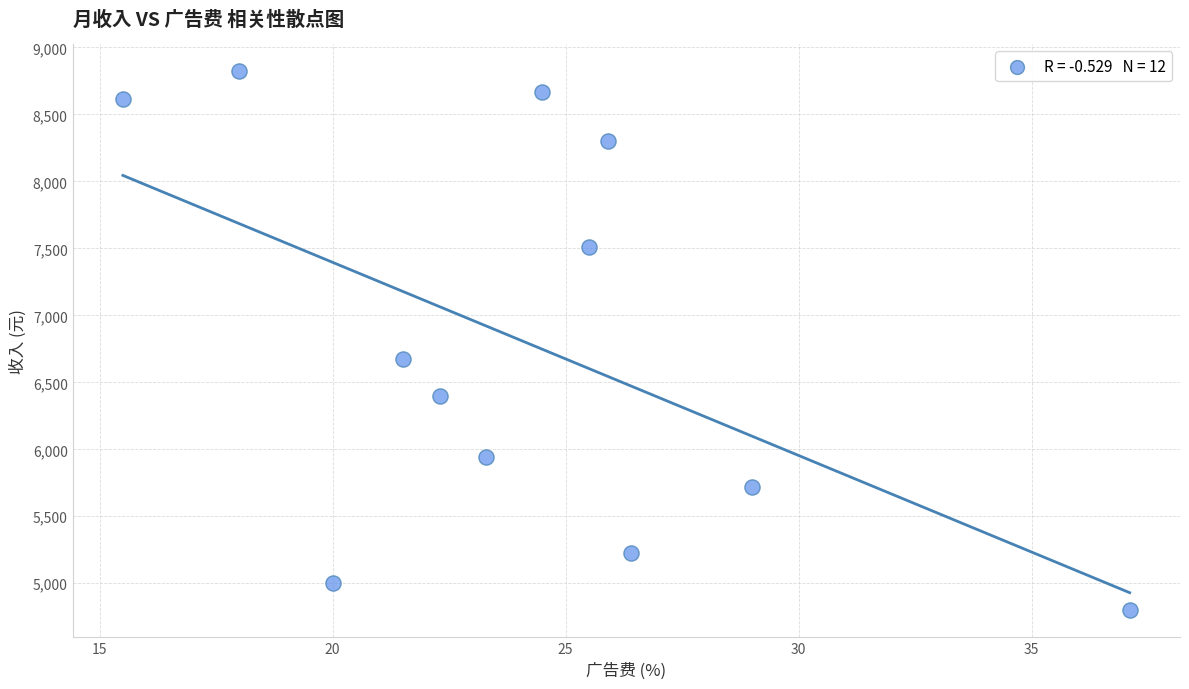

What is the range of Y values (max minus min)?

4029